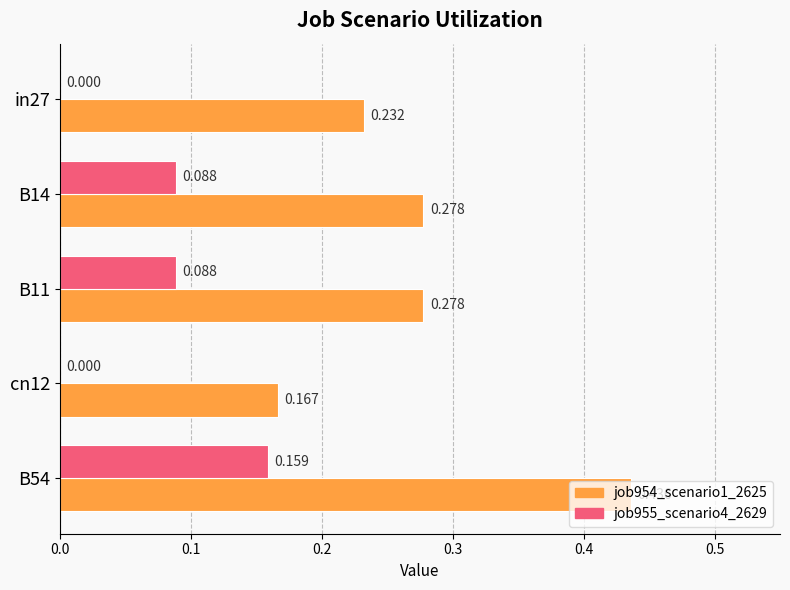

Which series has the largest range (max minus min)?

job954_scenario1_2625